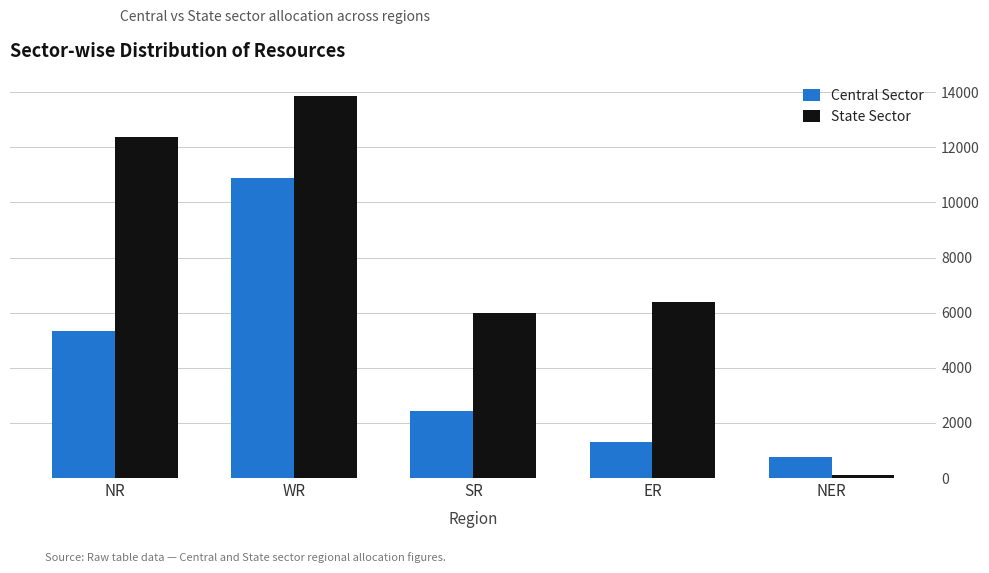

Rank the series at ER from highest to lowest value.

State Sector, Central Sector